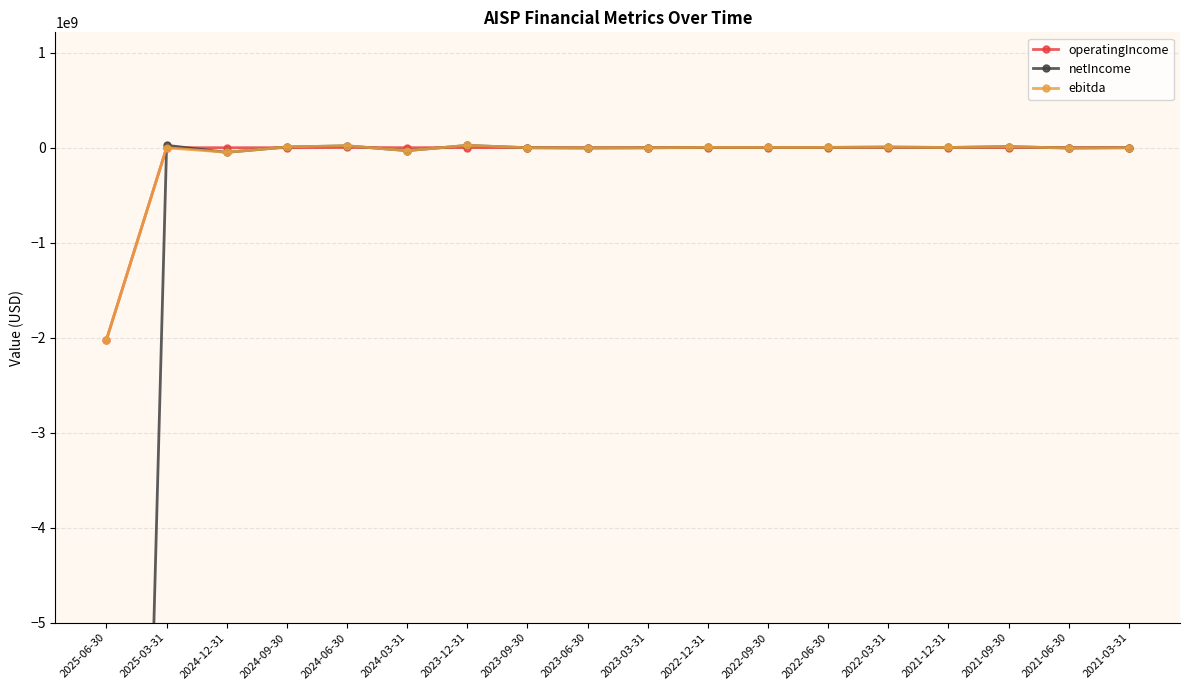

At which category does the chart reach its minimum across all series?

2025-06-30